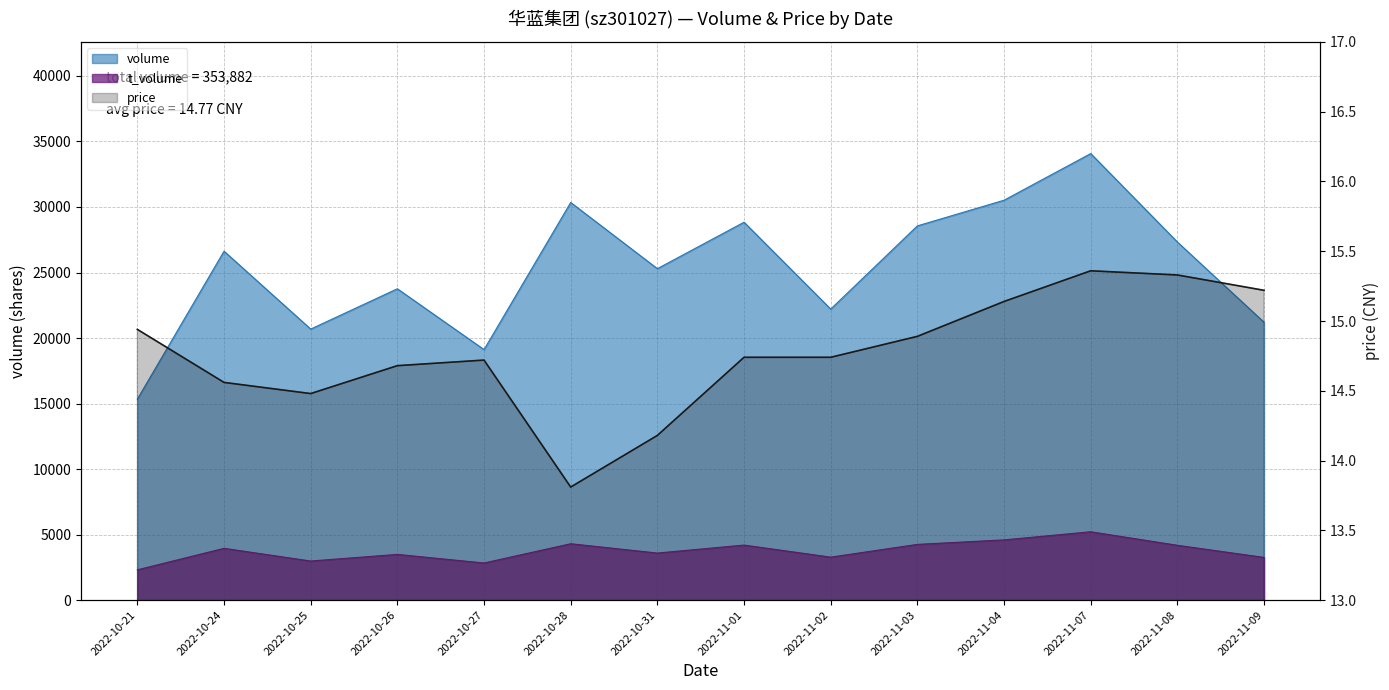

Does the chart display data point markers on the line(s)?

No